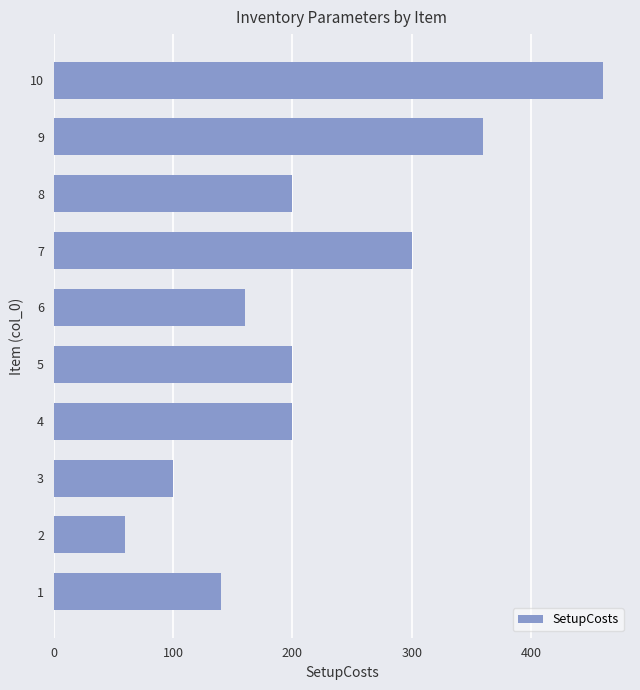

What is the change in value from 3 to 8?

+100